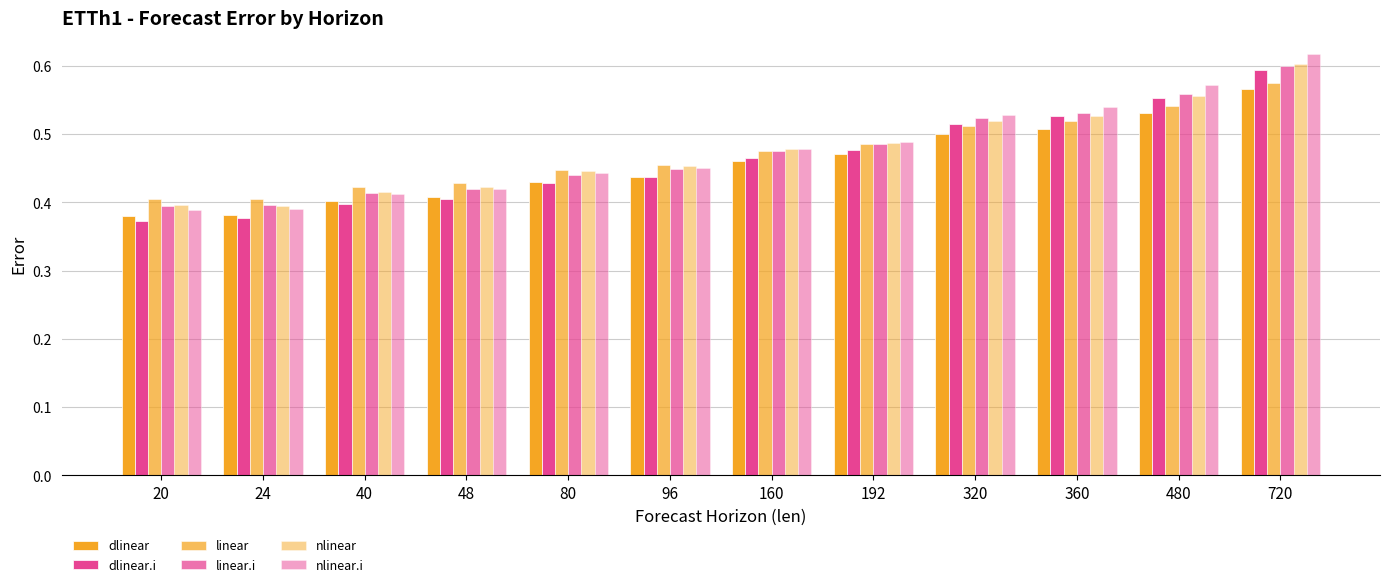

Does the chart contain stacked bars?

No